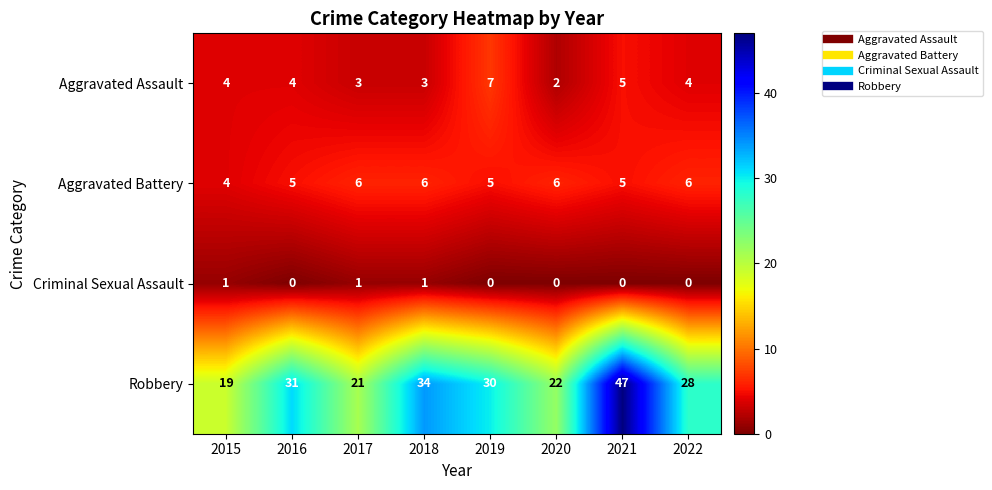

At how many categories does at least one series exceed 4?

8